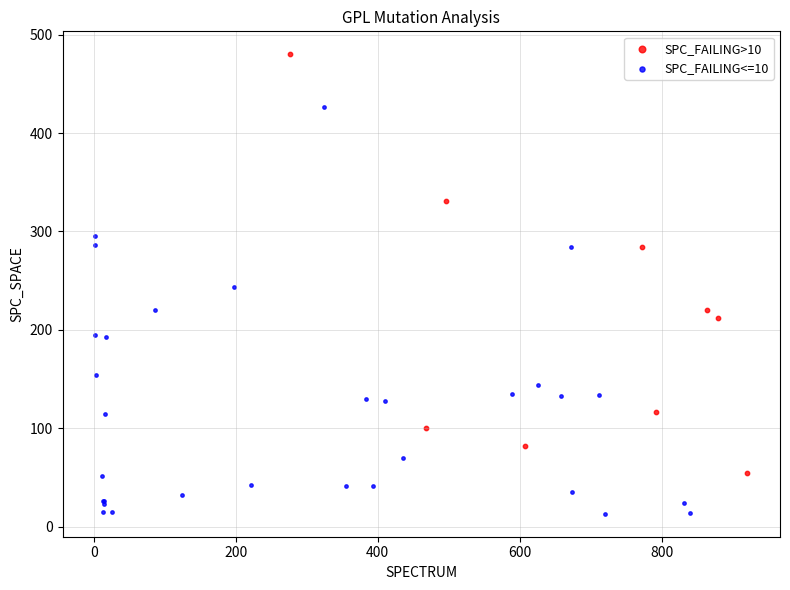

Which series contains the highest Y value?

SPC_FAILING>10